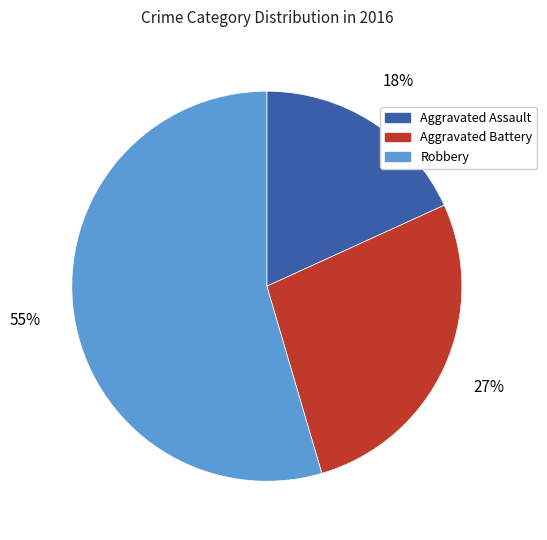

What percentage is the Robbery slice, to the nearest percent?

55%